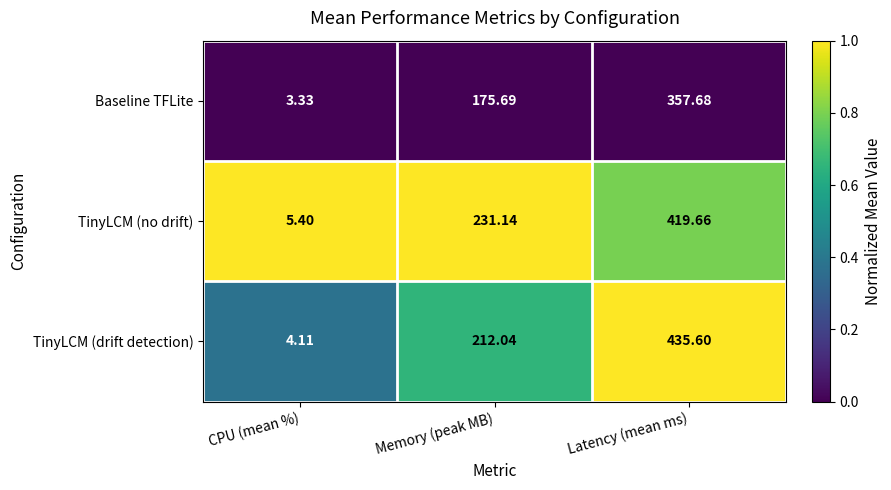

List the labels in order of TinyLCM (no drift) value, smallest first.

CPU (mean %), Memory (peak MB), Latency (mean ms)